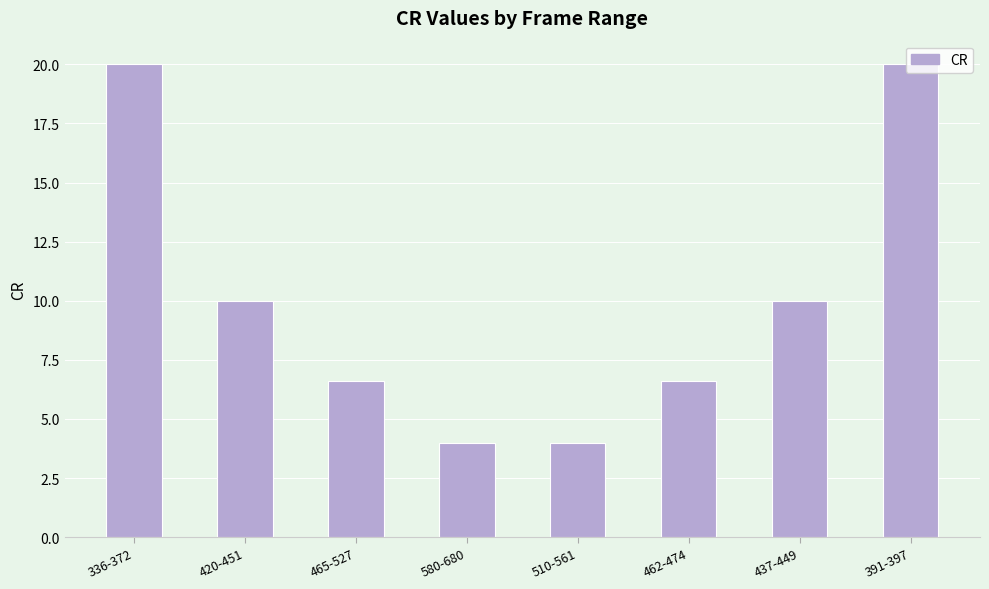

Does the chart contain stacked bars?

No